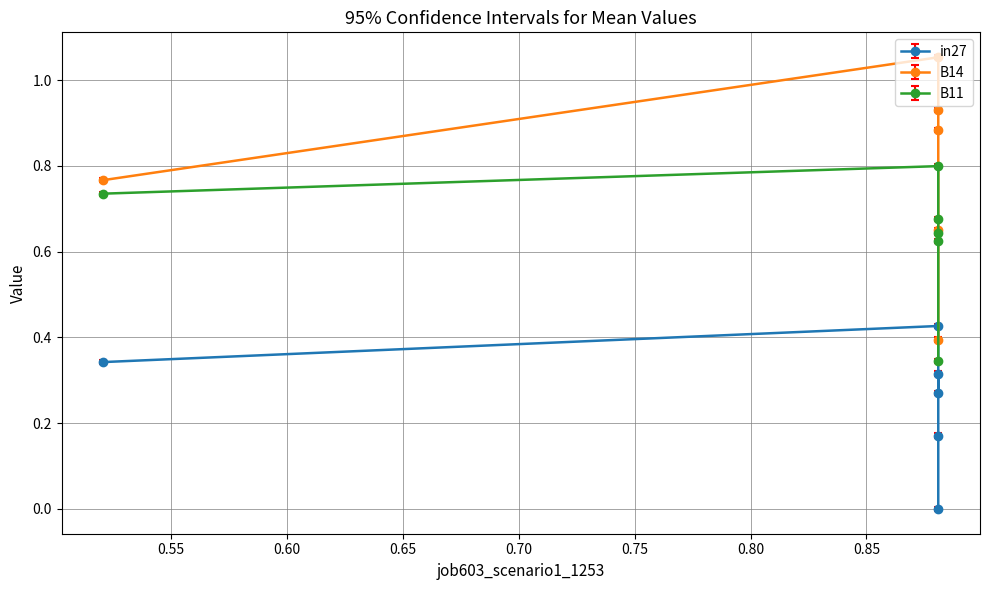

Does the chart display data point markers on the line(s)?

Yes